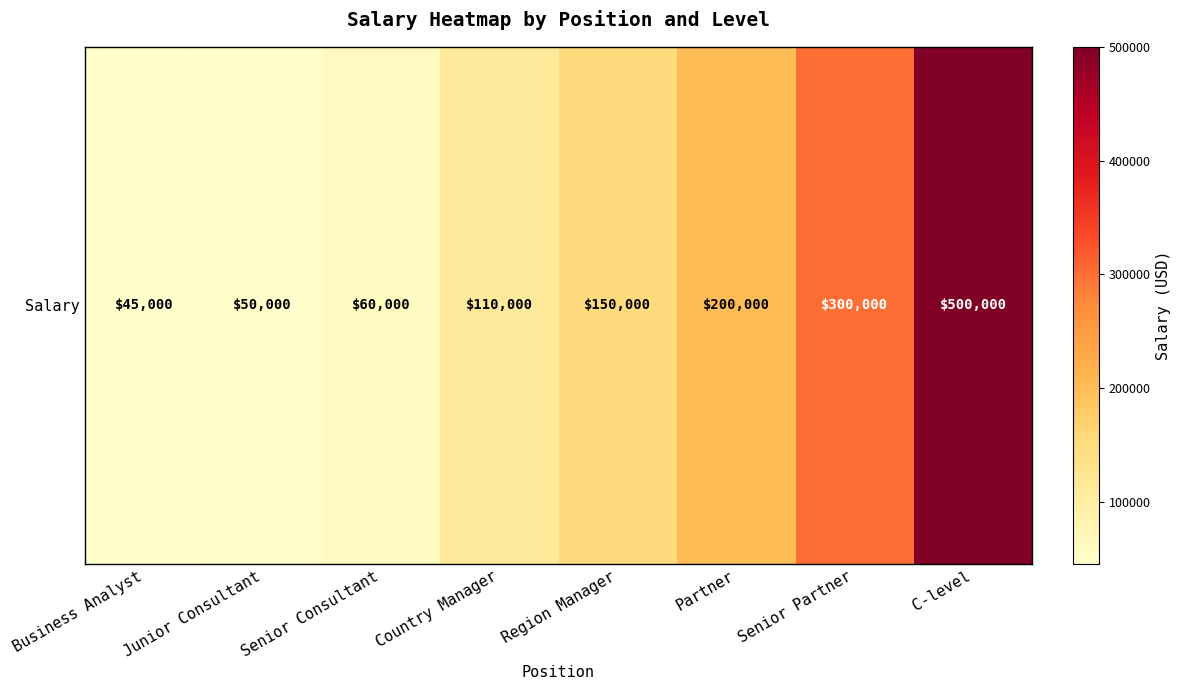

Which label corresponds to the largest value in the chart?

C-level